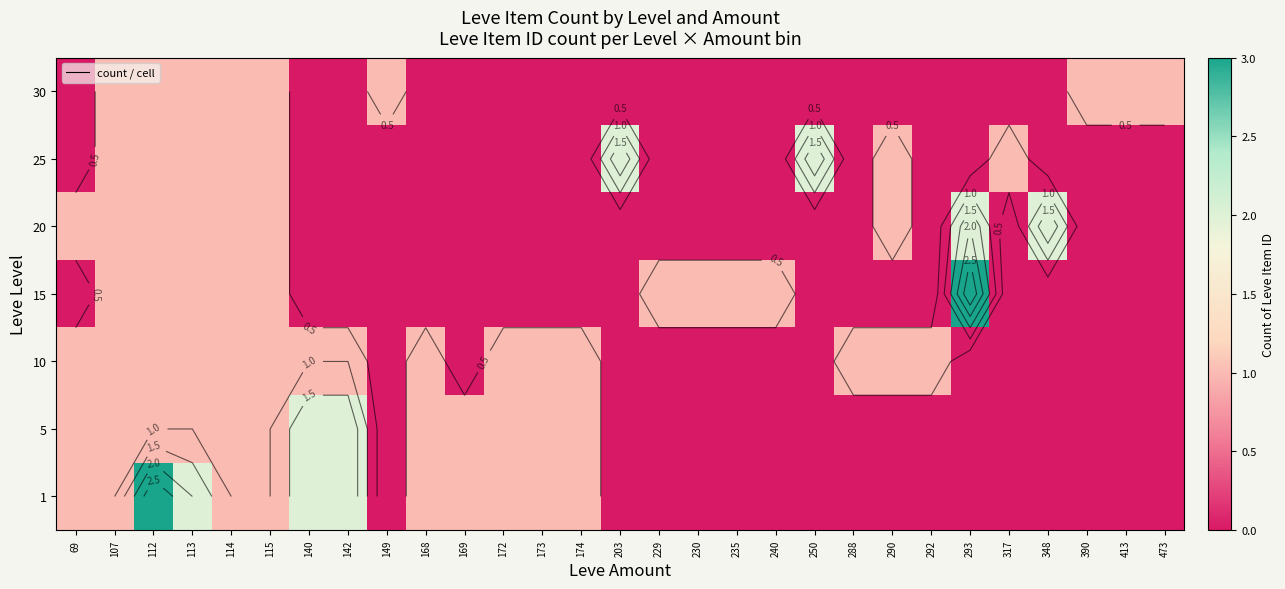

Which series has the largest range (max minus min)?

1